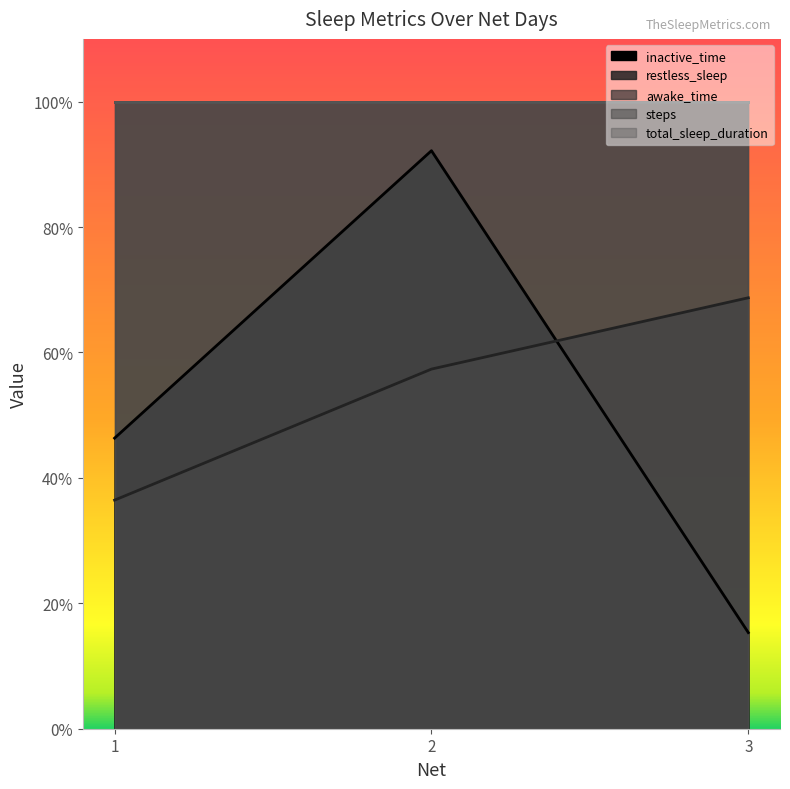

What is the sum of the total_sleep_duration values at 2 and 3?

2.0